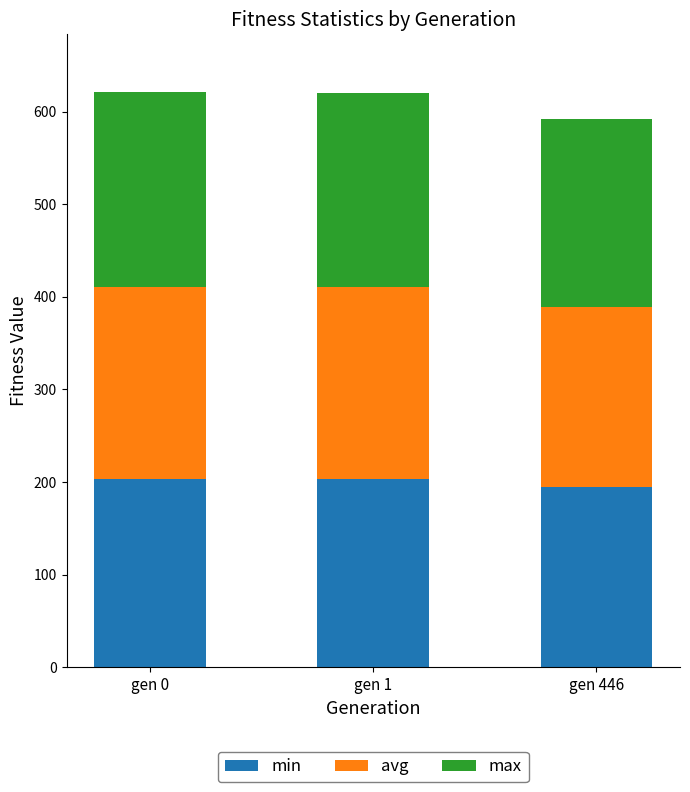

What is the minimum value for min?

194.6